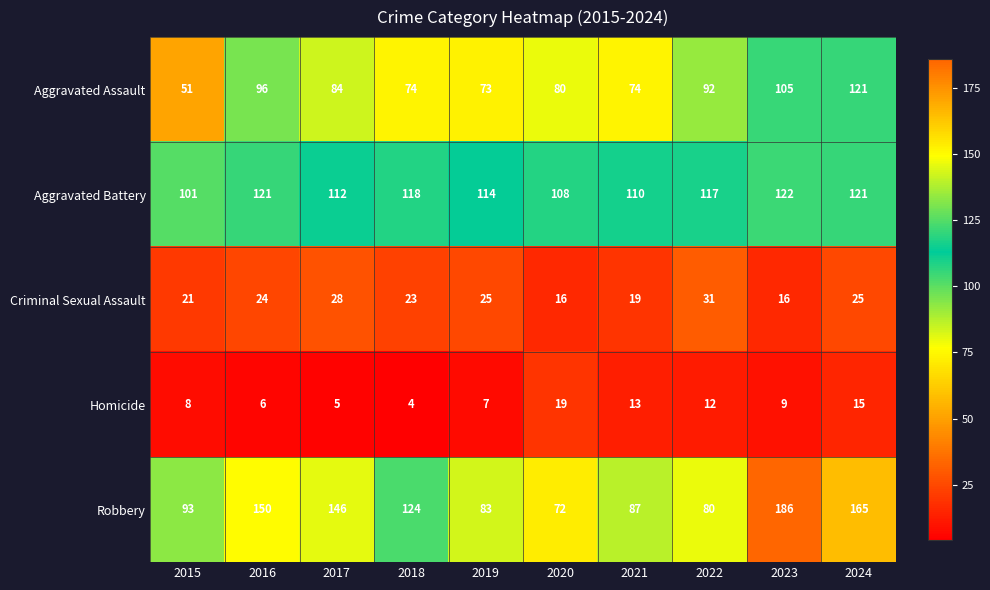

How many categories are shown in the chart?

10